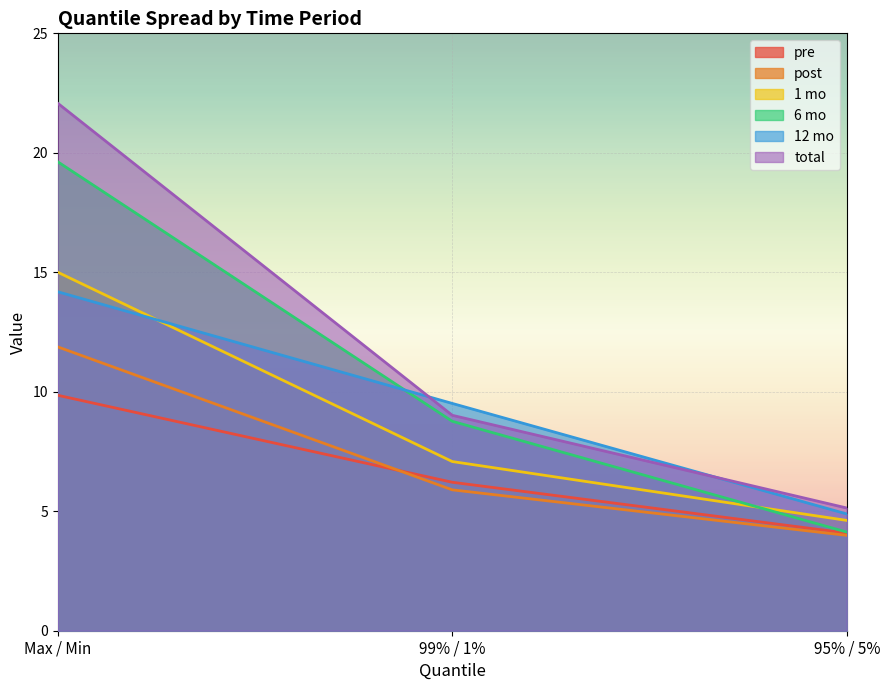

What are all the series names shown in the legend?

pre, post, 1 mo, 6 mo, 12 mo, total